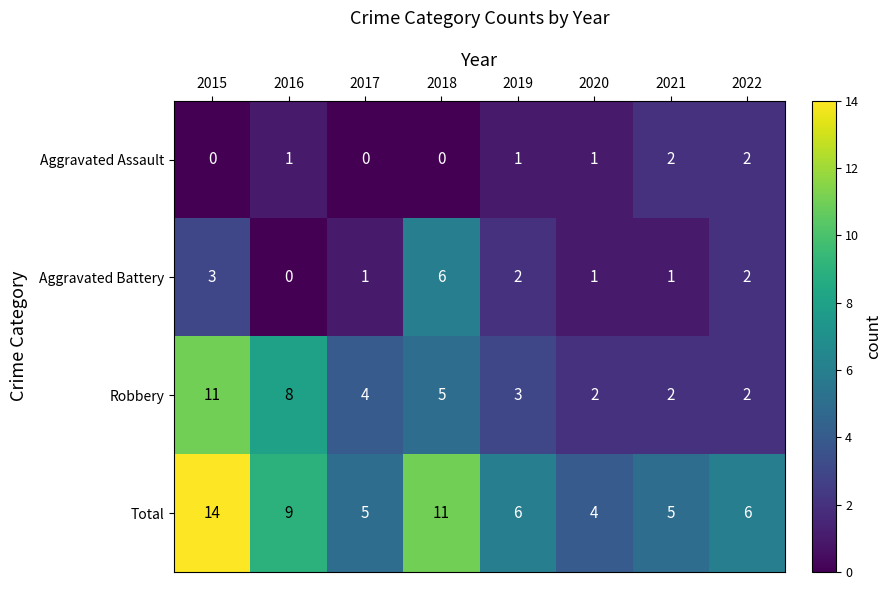

At how many categories does at least one series exceed 13?

1